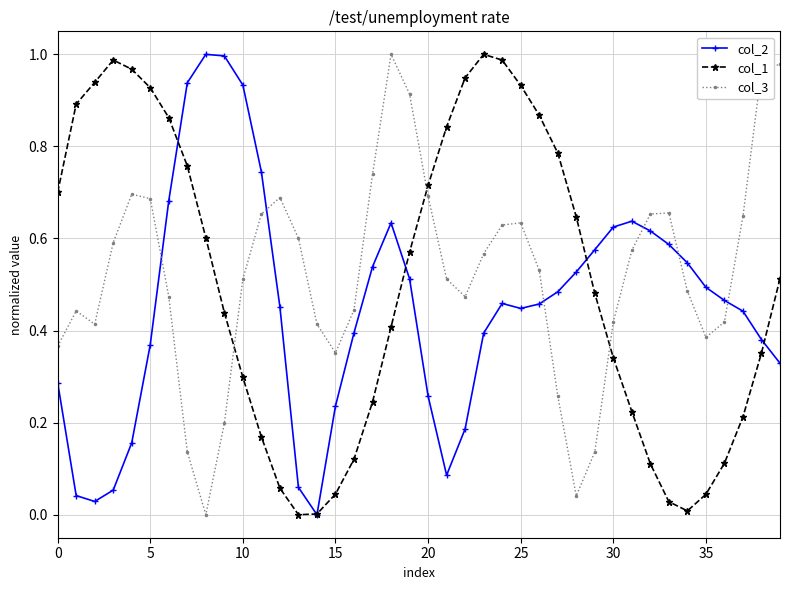

What is the sum of all col_2 values?

18.1